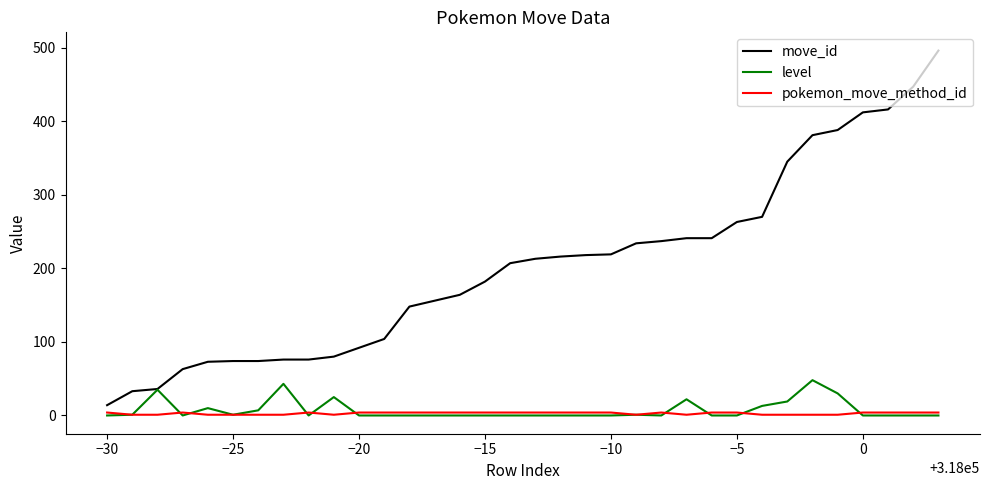

Does the chart have visible grid lines?

No